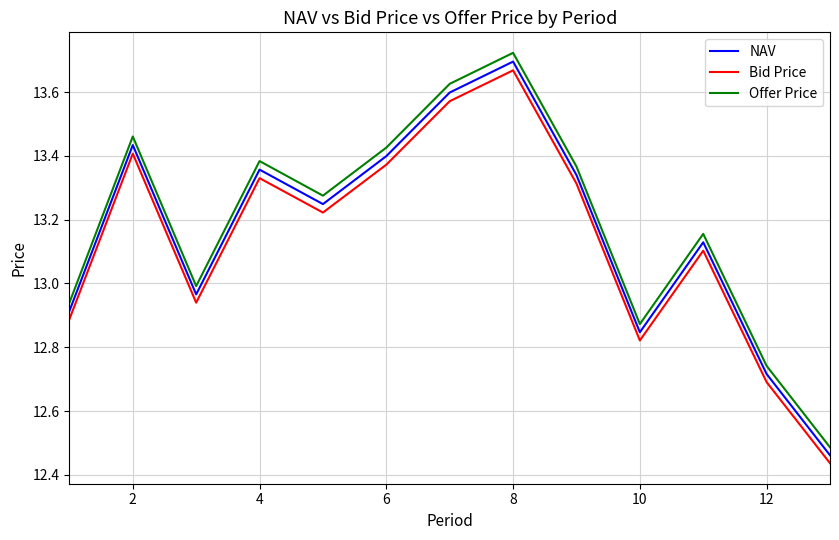

Rank the series by their average value, from highest to lowest.

Offer Price, NAV, Bid Price